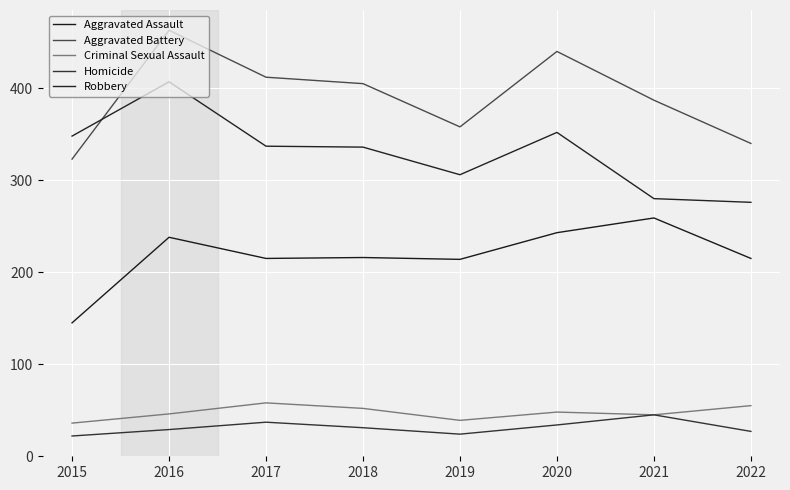

True or false: Aggravated Battery and Criminal Sexual Assault cross at least once.

False